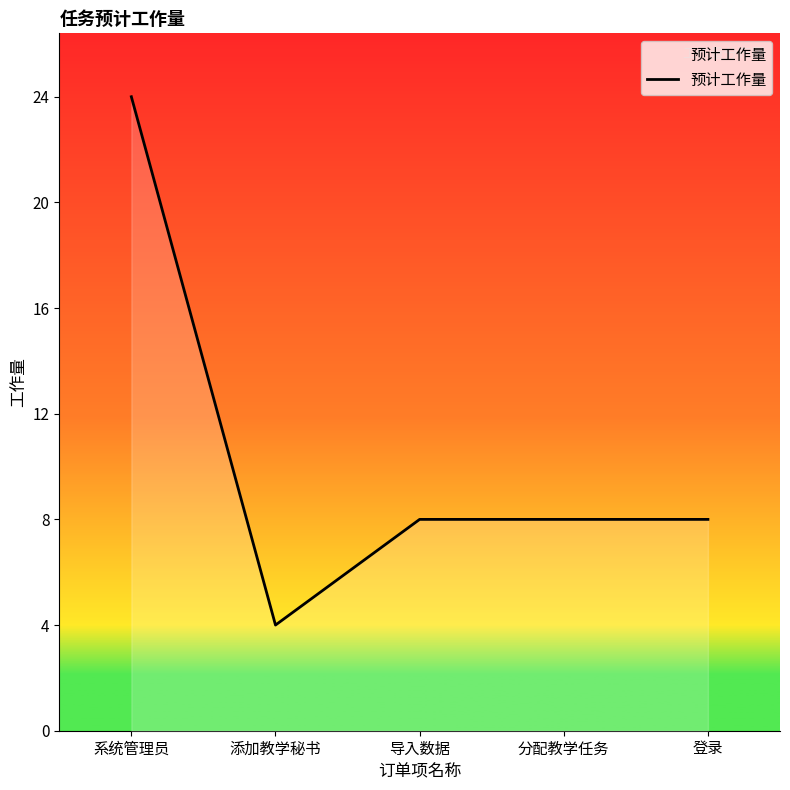

True or false: the data shows 12 at 分配教学任务.

False